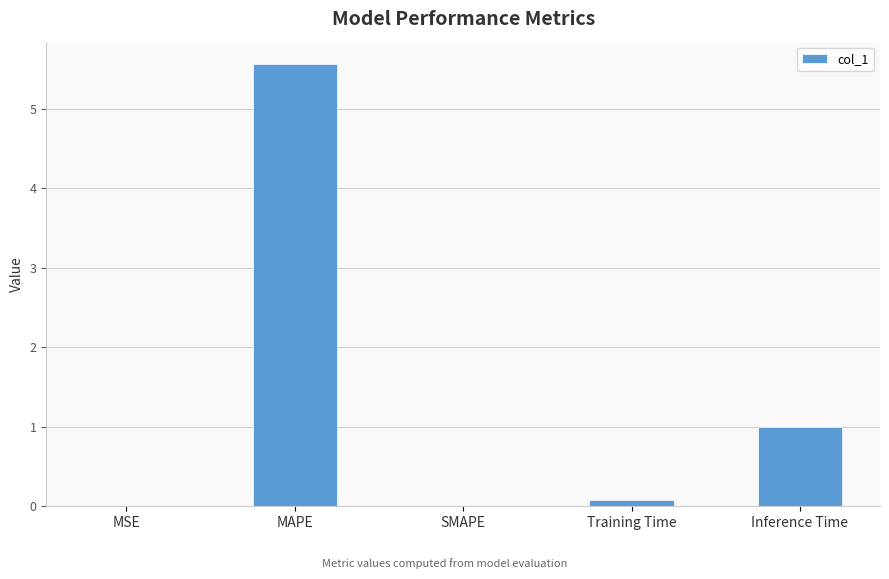

How many distinct data groups are displayed?

1